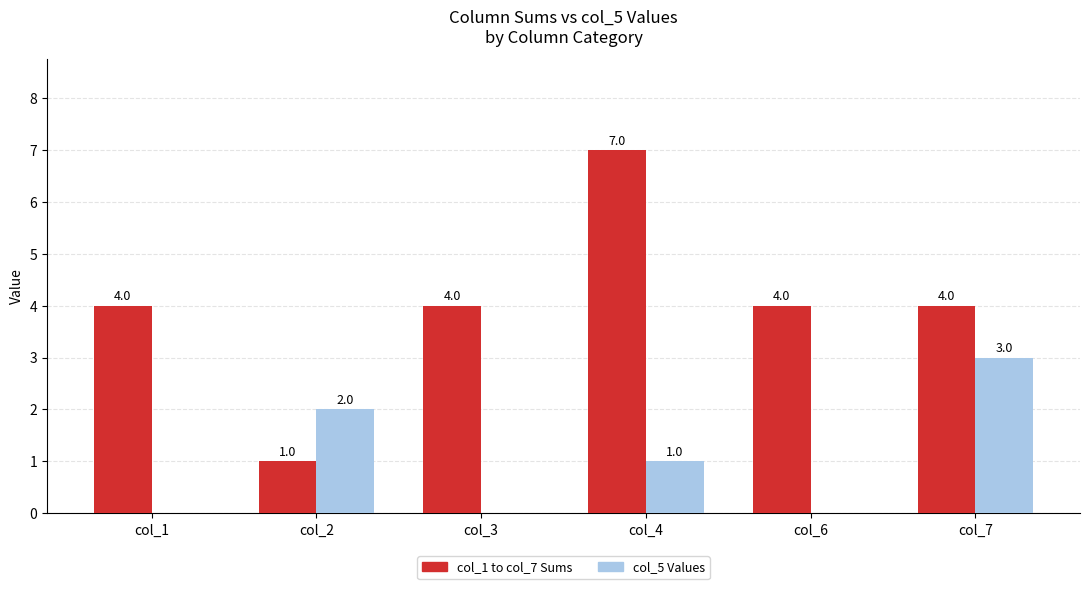

What is the sum of the col_5 Values values at col_2 and col_3?

2